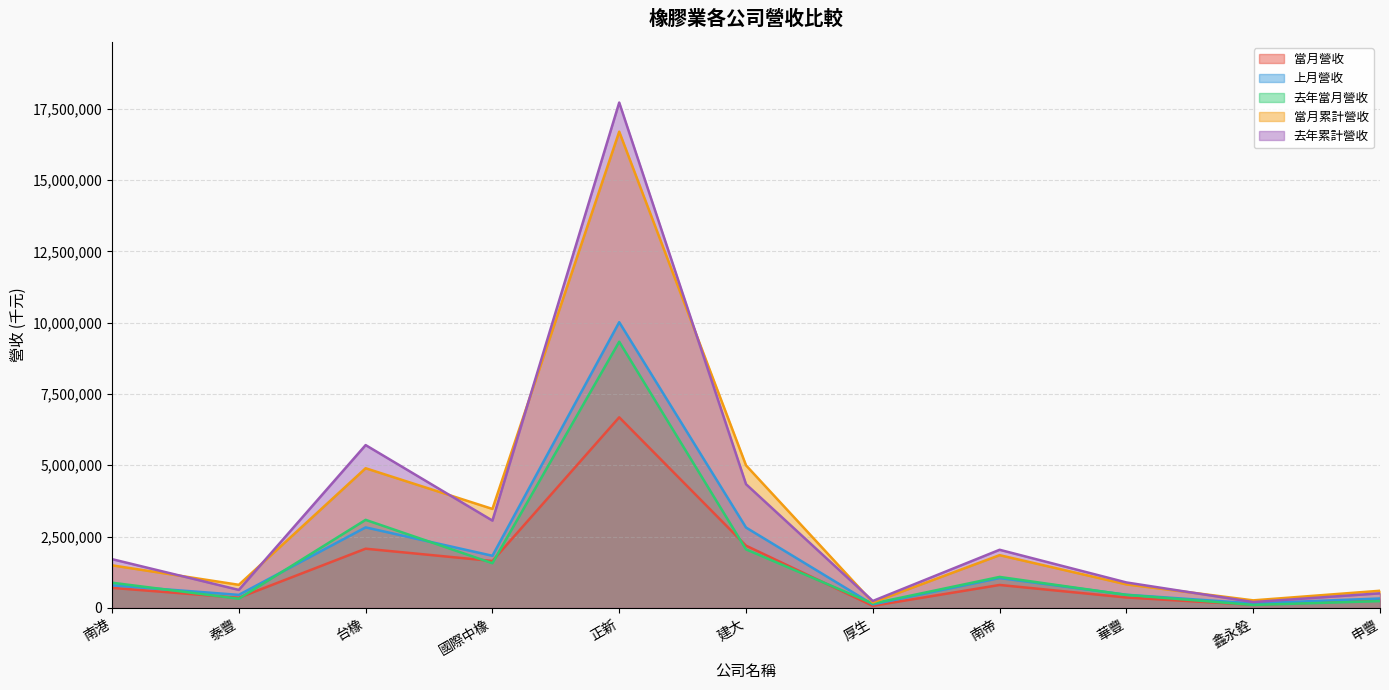

What are all the series names shown in the legend?

當月營收, 上月營收, 去年當月營收, 當月累計營收, 去年累計營收